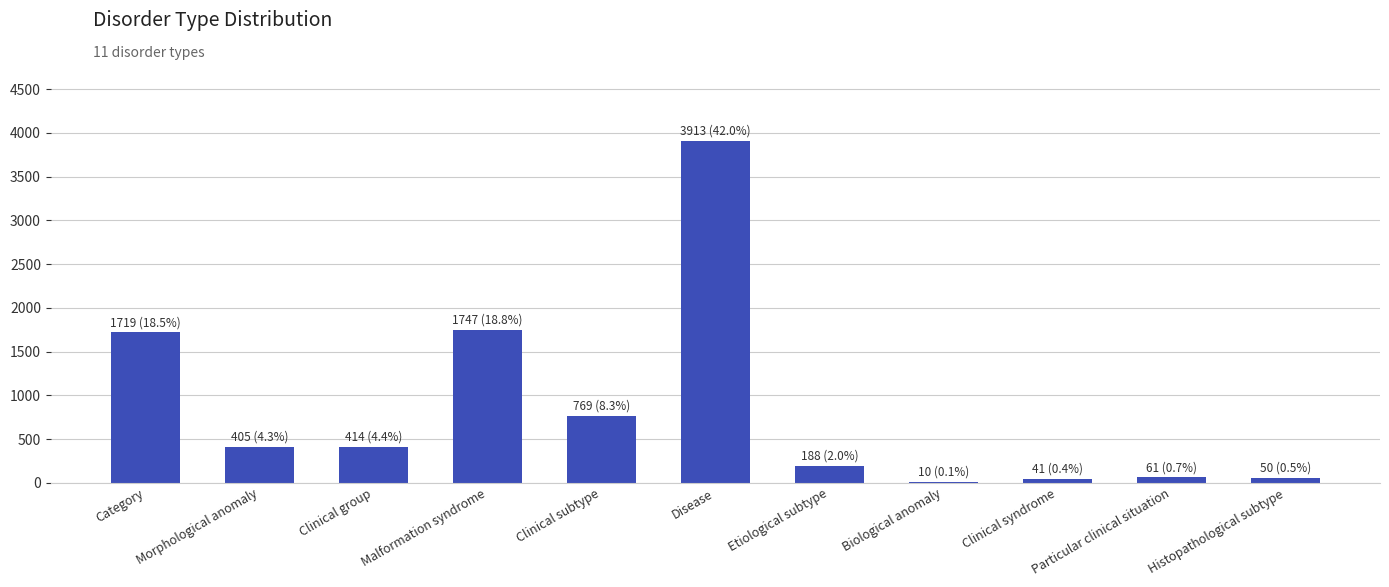

Approximately how many times larger is the value at Clinical subtype compared to Disease?

0.2